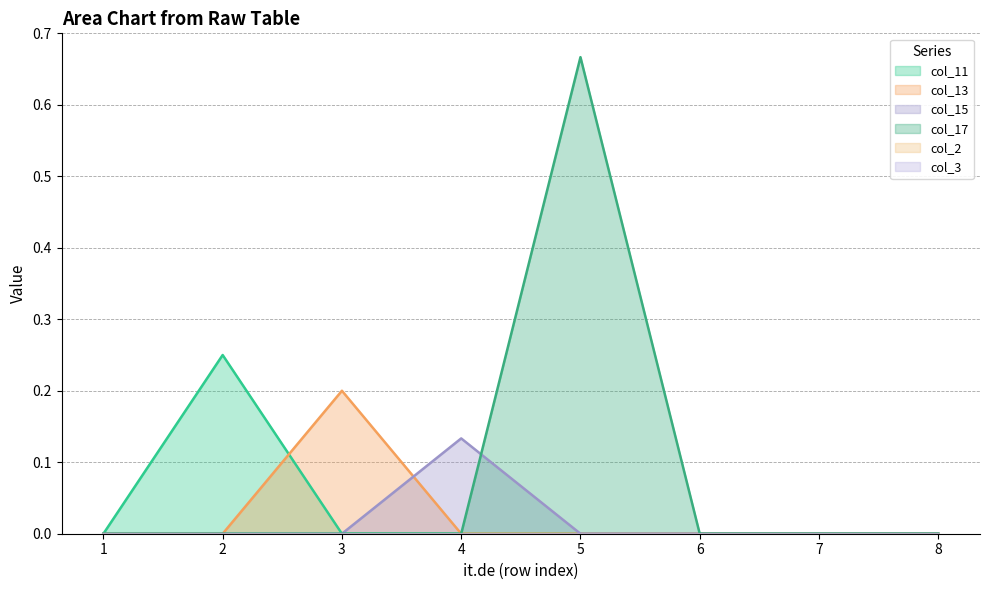

What is the difference between the maximum and minimum values in the col_13 series?

0.2